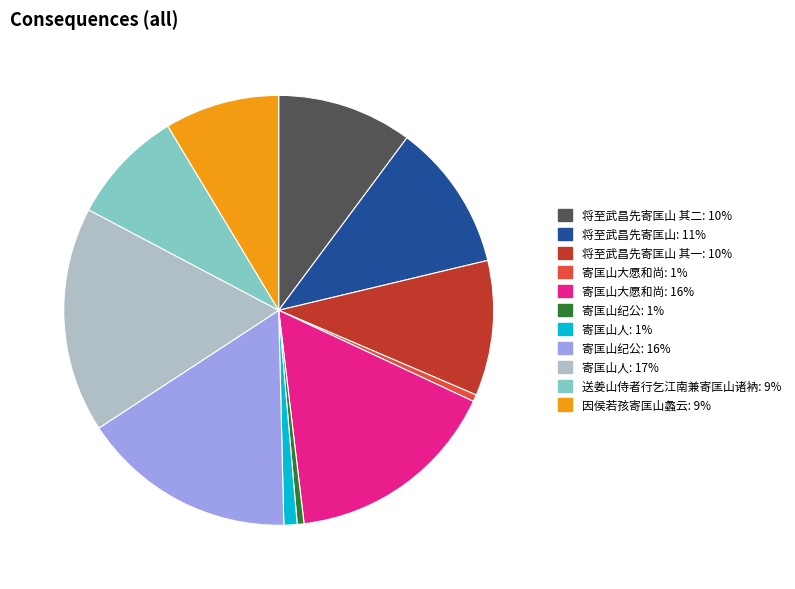

Is there a majority slice in this chart?

No